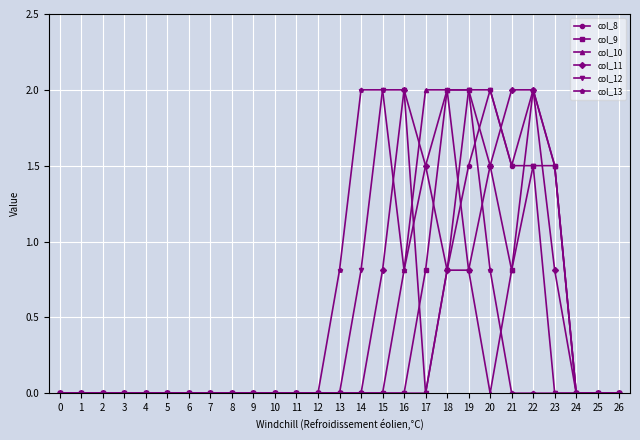

What are all the series names shown in the legend?

col_8, col_9, col_10, col_11, col_12, col_13